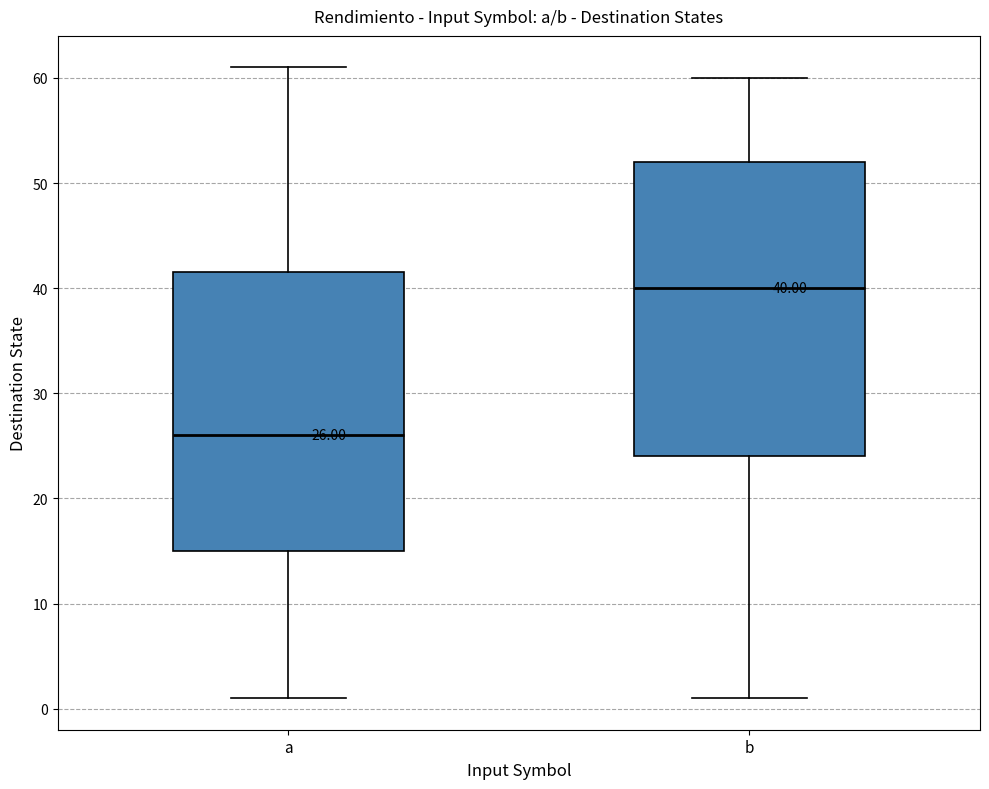

Which box is the tallest, from its lower edge to its upper edge?

b